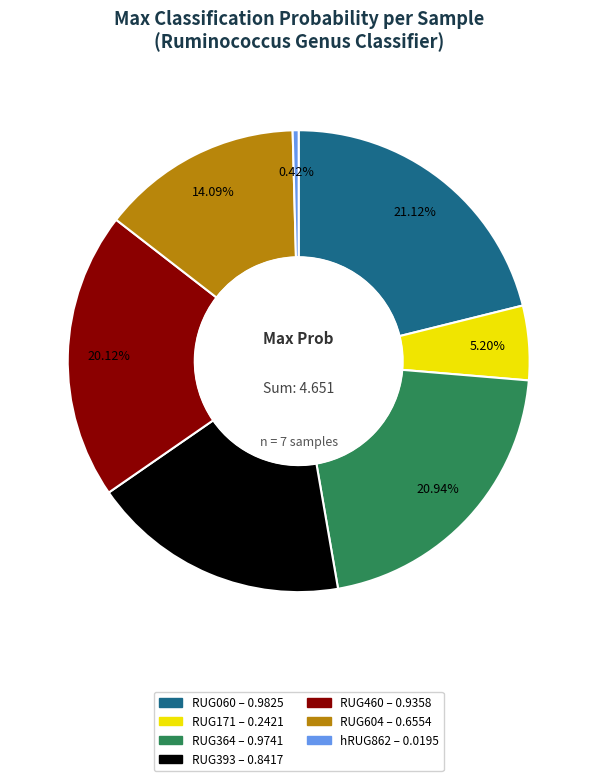

Is there a majority slice in this chart?

No